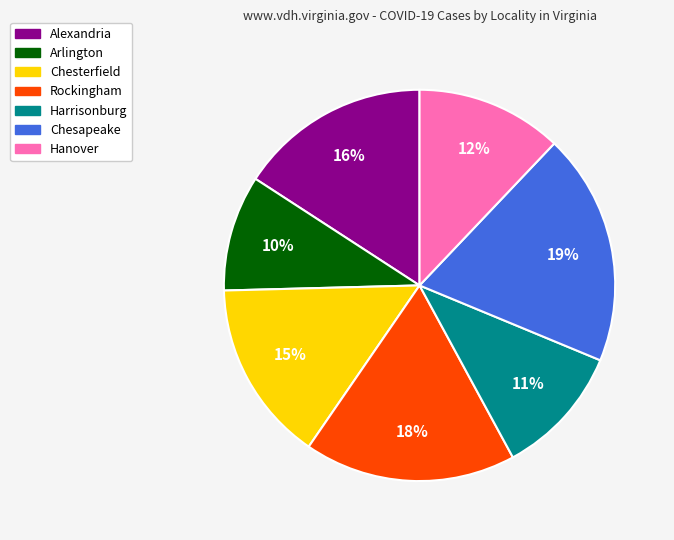

Between Hanover and Chesterfield, which is larger?

Chesterfield